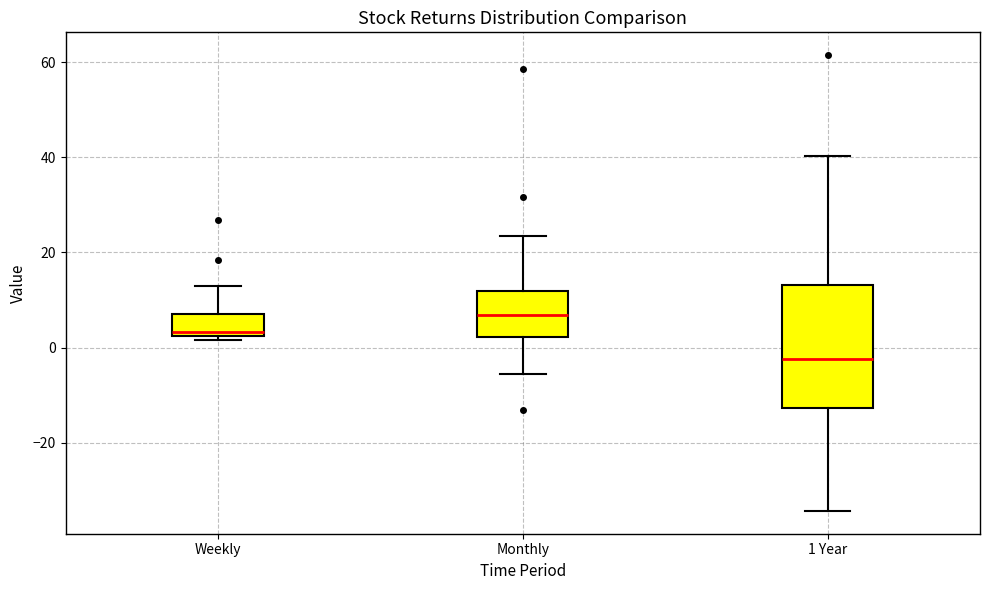

Which box's median line is the highest?

Monthly